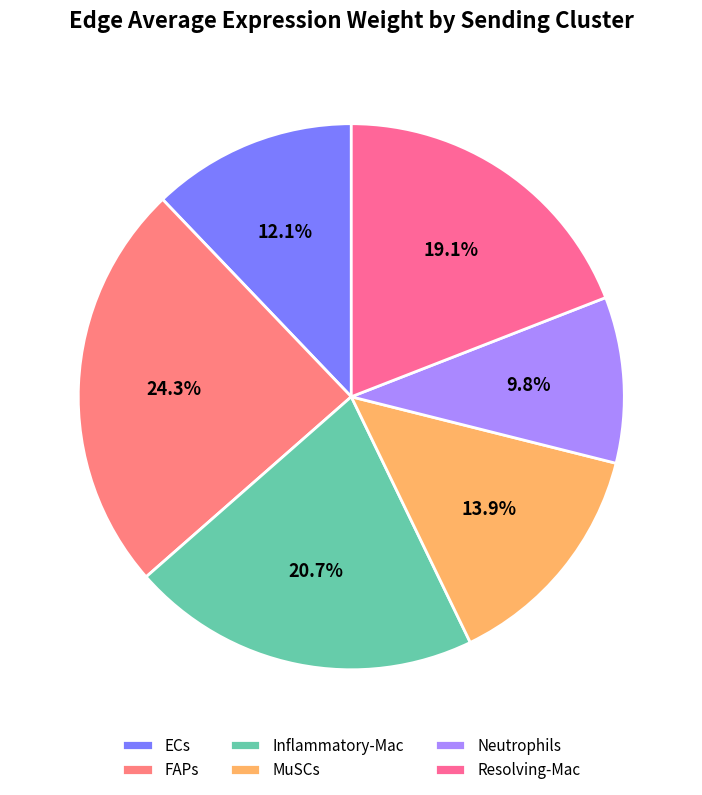

To the nearest percent, what percentage of the pie is FAPs?

24%